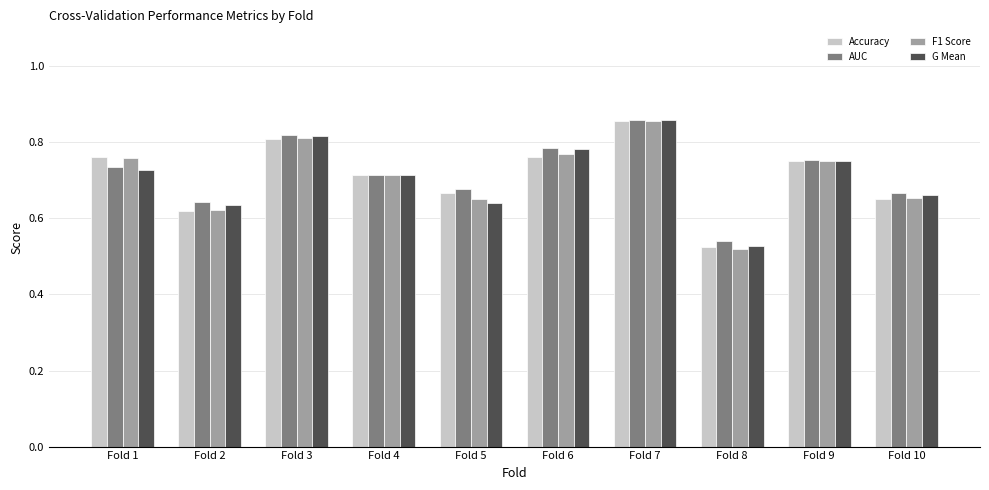

How many data points does each series have?

10